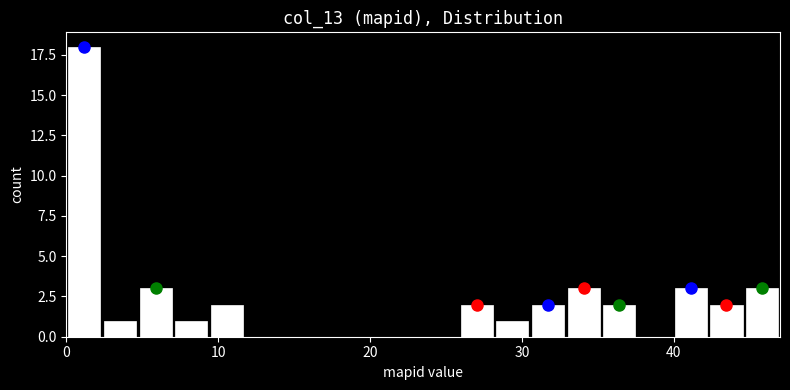

Around what value on the x-axis is the tallest bar? Give the approximate position of its centre, as read against the axis.

1